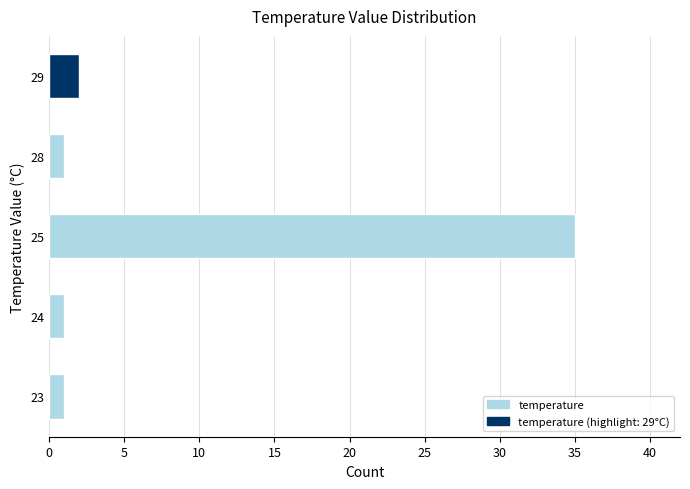

True or false: the data shows 1 at 28.

True